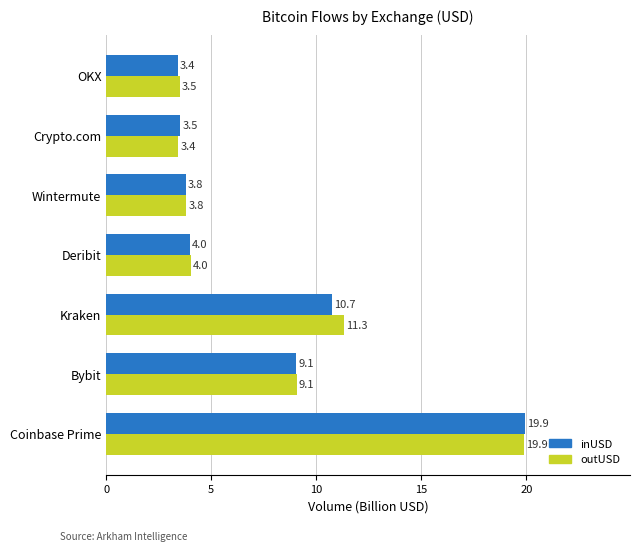

Is the value of inUSD at Coinbase Prime greater than the value of outUSD at Bybit?

Yes